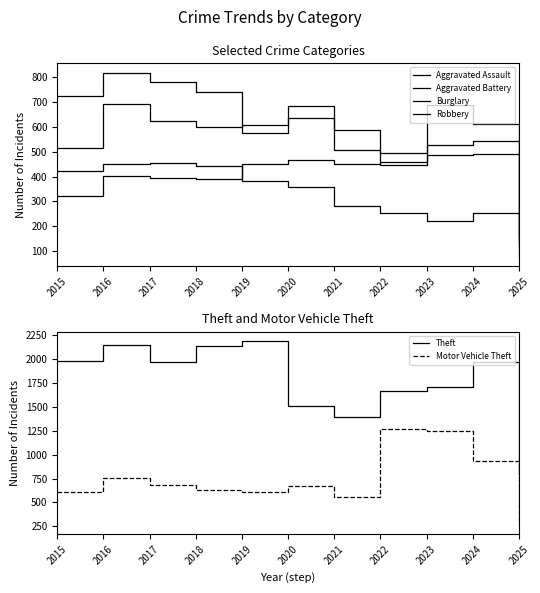

At which category does Aggravated Assault reach its first local peak?

2016